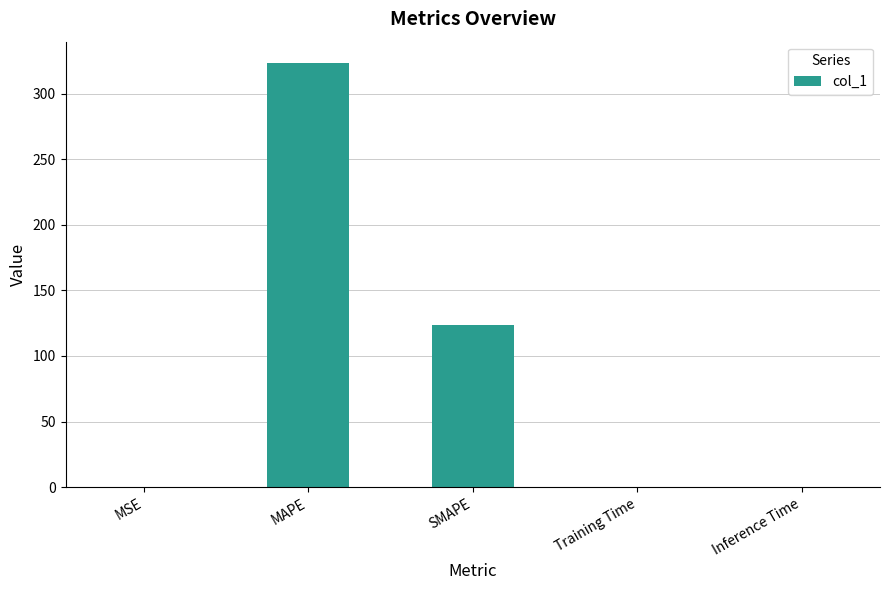

Between Inference Time and MAPE, which is larger?

MAPE